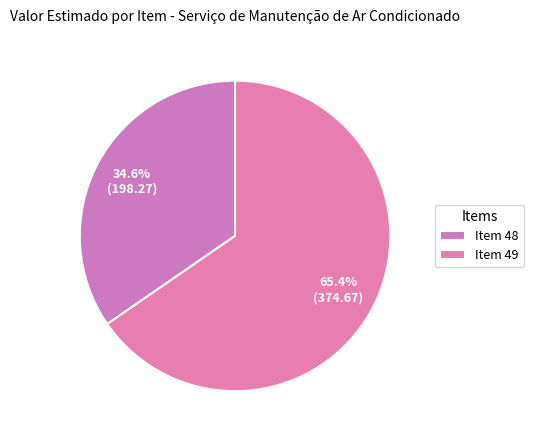

How many segments does this pie chart have?

2